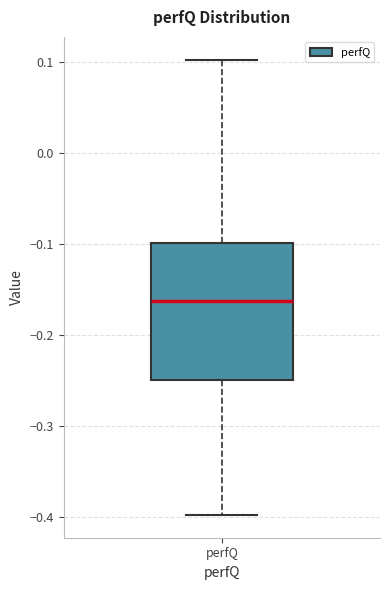

Read this box plot against the y-axis: the position of the median line, the range covered by the box, and the ends of both whiskers. The values are not printed on the chart, so give them approximately, as read against the axis.

median -0.16, box -0.25 to -0.10, whiskers -0.40 to 0.10